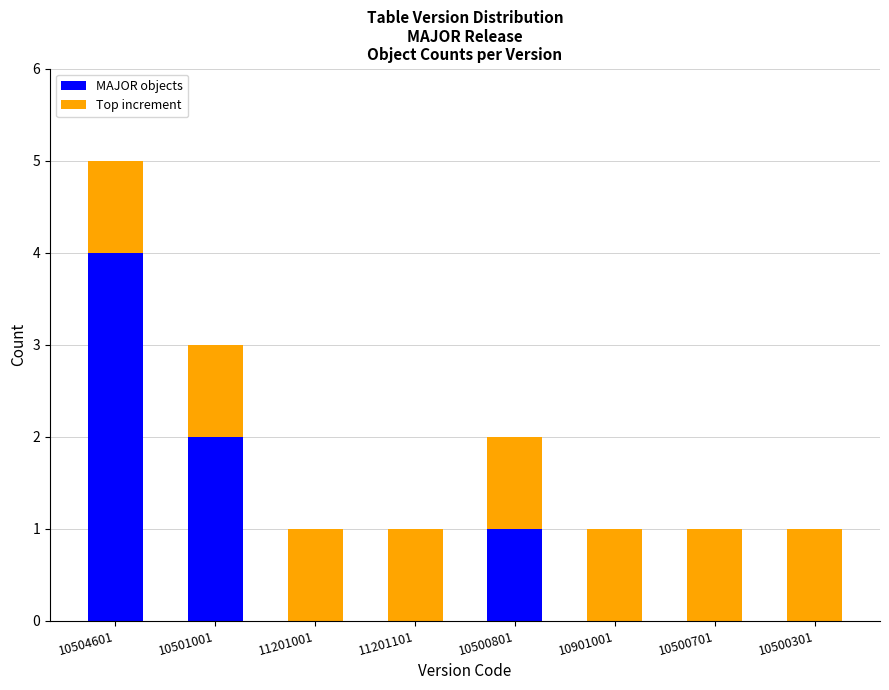

Read the MAJOR objects value at 10504601.

4